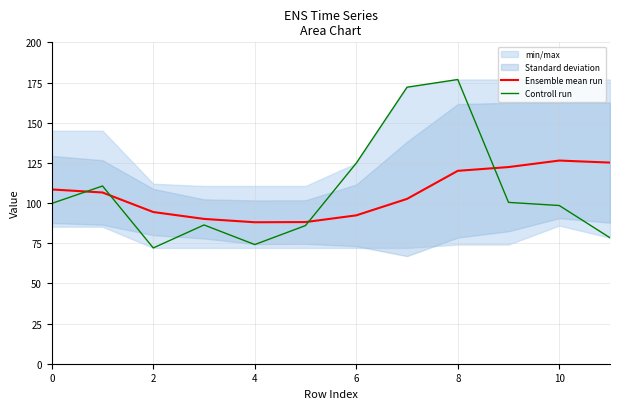

What is the minimum value shown in the chart?

72.1